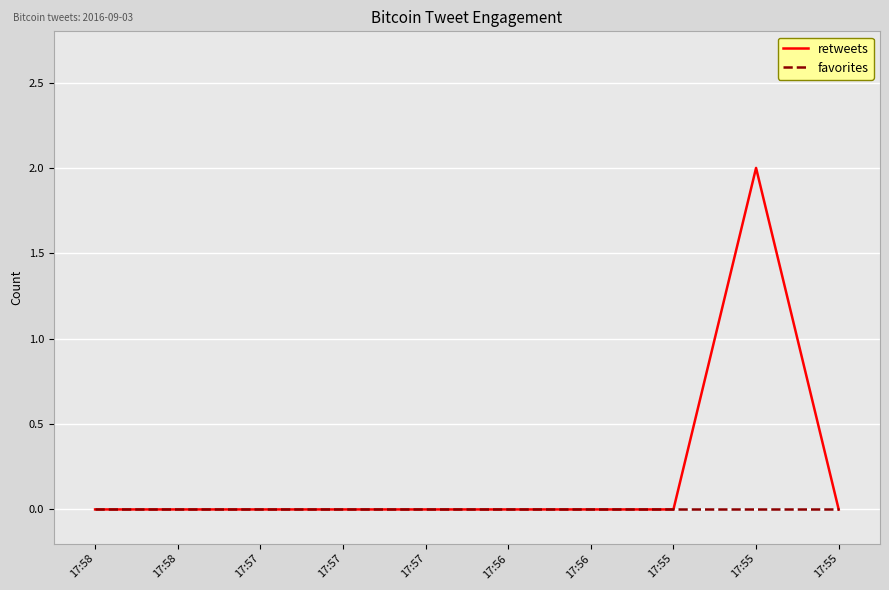

What is the difference between the maximum and minimum values in the retweets series?

2